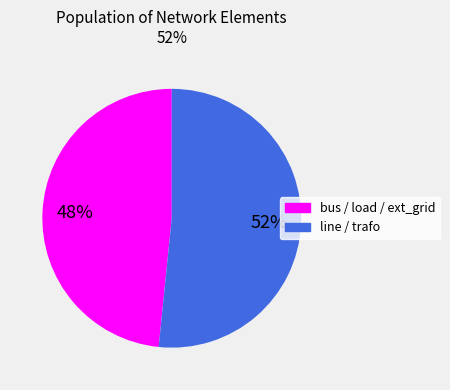

How many segments does this pie chart have?

2